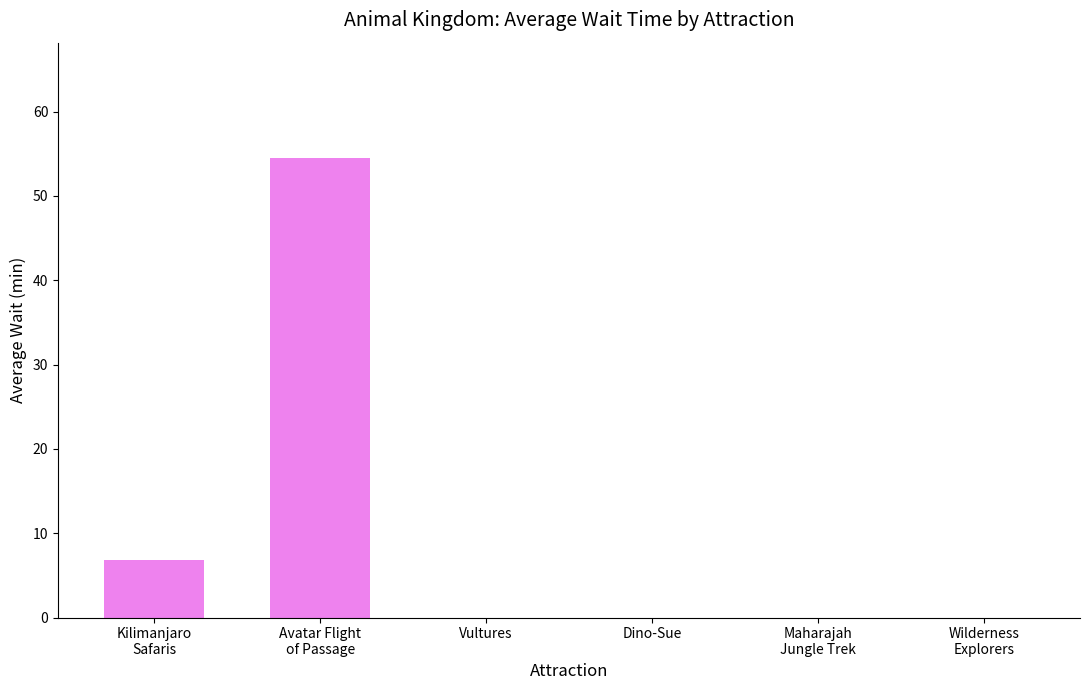

The chart shows a value of -24.6 at Dino-Sue. True or false?

False